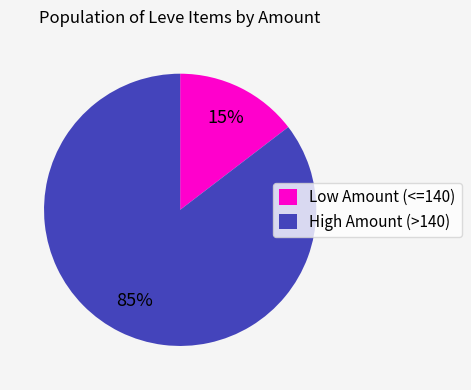

Is the sum of Low Amount (<=140) and High Amount (>140) greater than half?

Yes